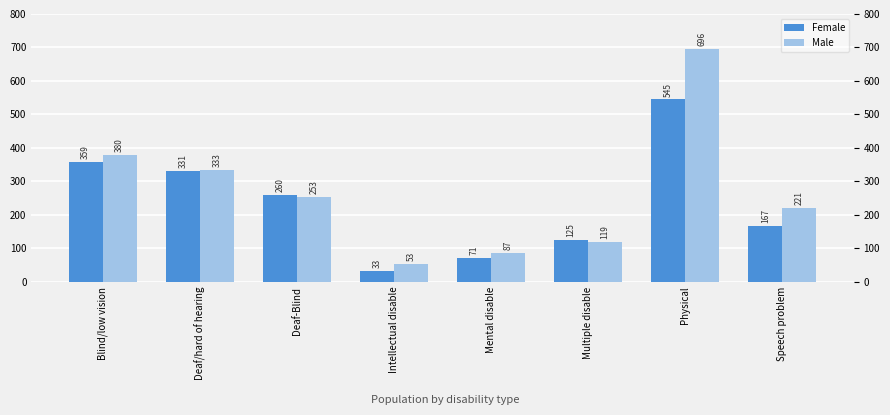

What is the difference between the maximum and minimum values in the Female series?

512